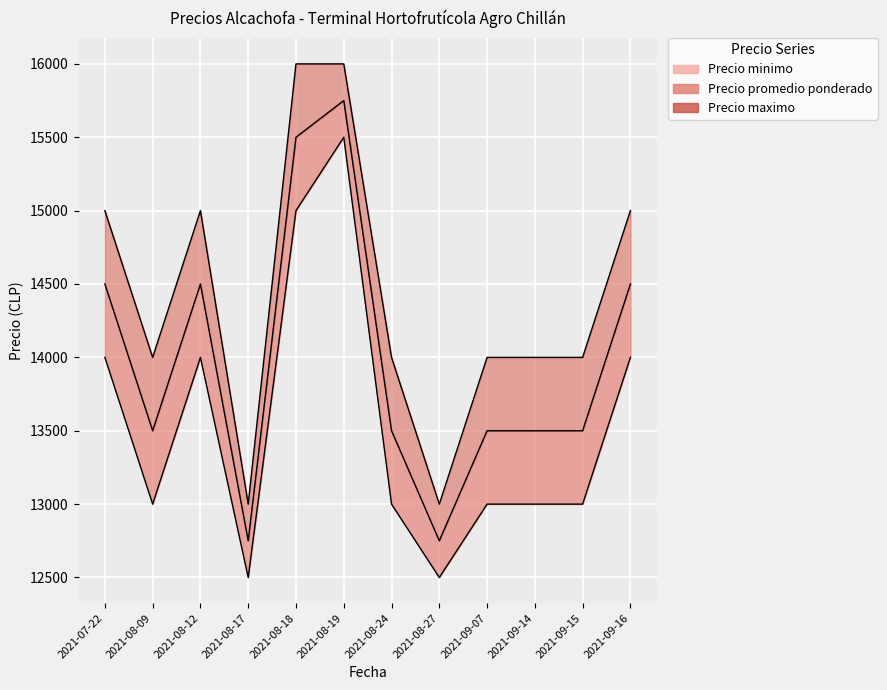

The value of Precio promedio ponderado at 2021-08-17 is 16829. True or false?

False